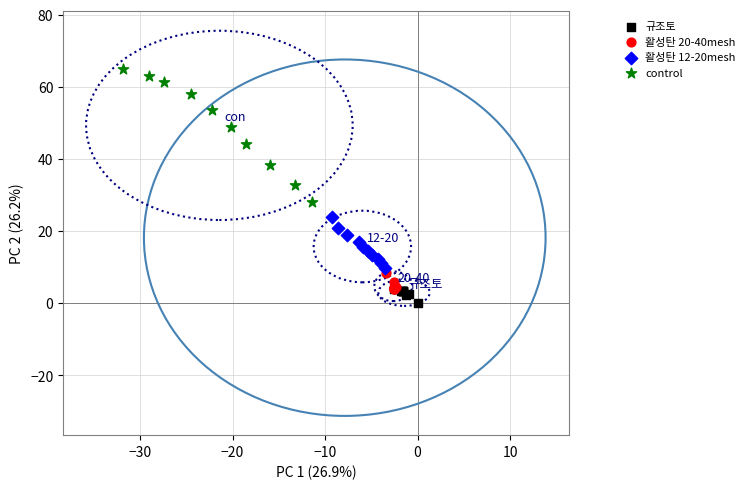

Which series contains the highest Y value?

control